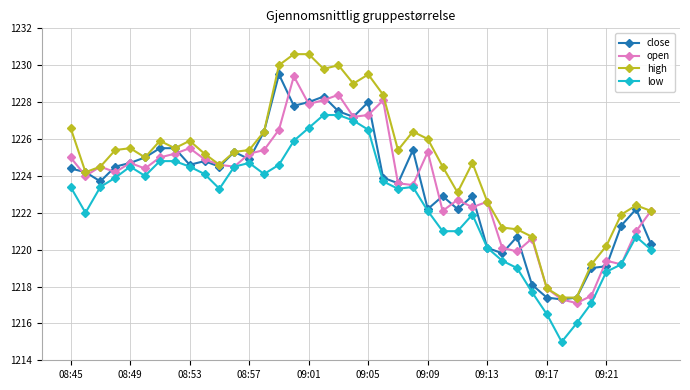

Count the number of categories in the chart.

40